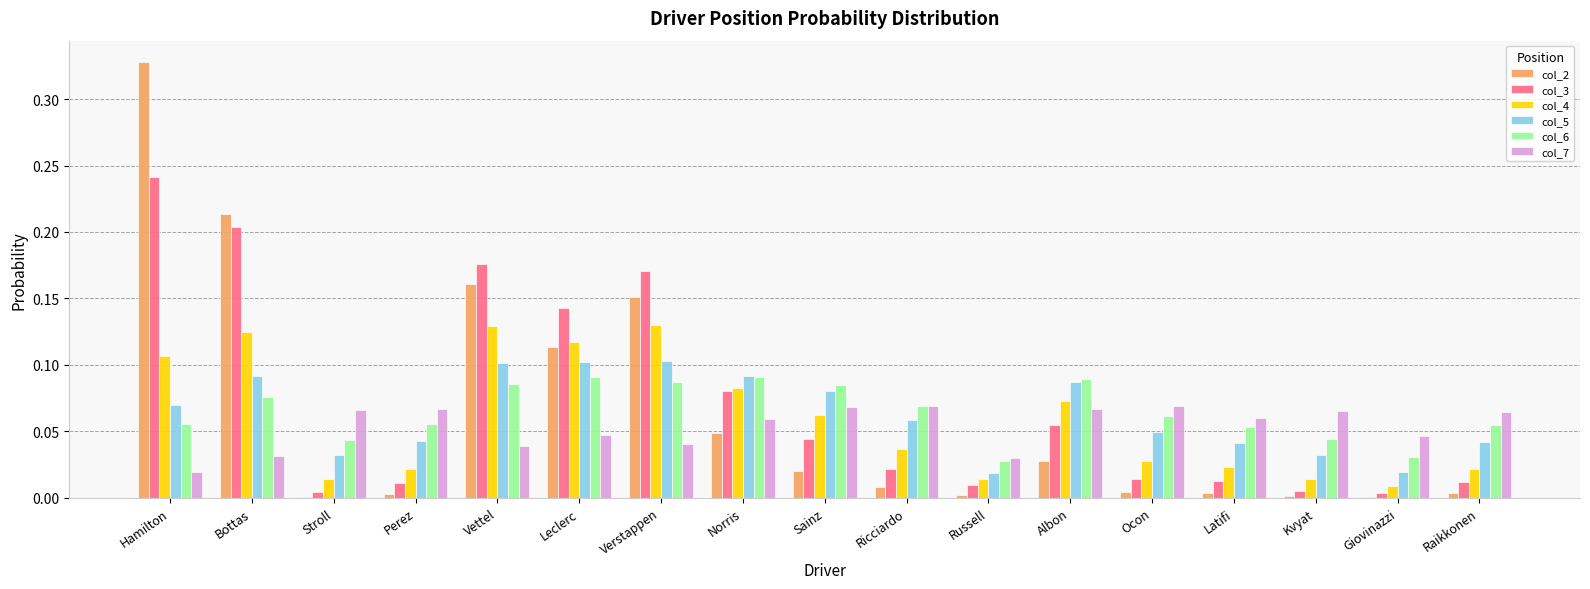

Count the number of categories in the chart.

17